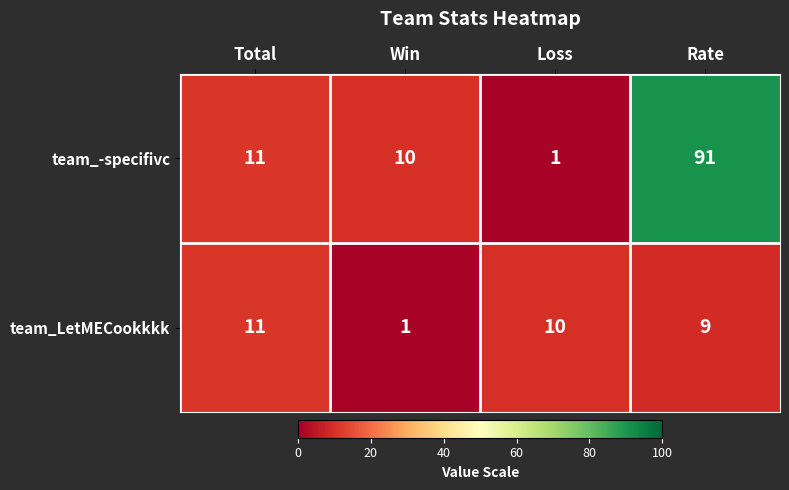

Rank the series at Loss from highest to lowest value.

team_LetMECookkkk, team_-specifivc